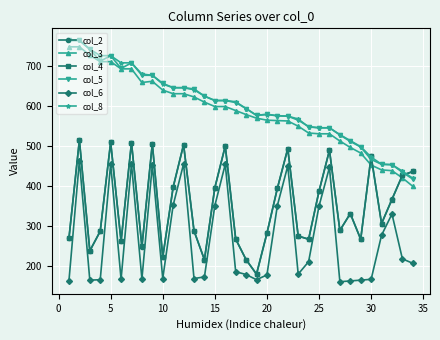

True or false: col_6 has more than 0 points higher than both neighbors.

True